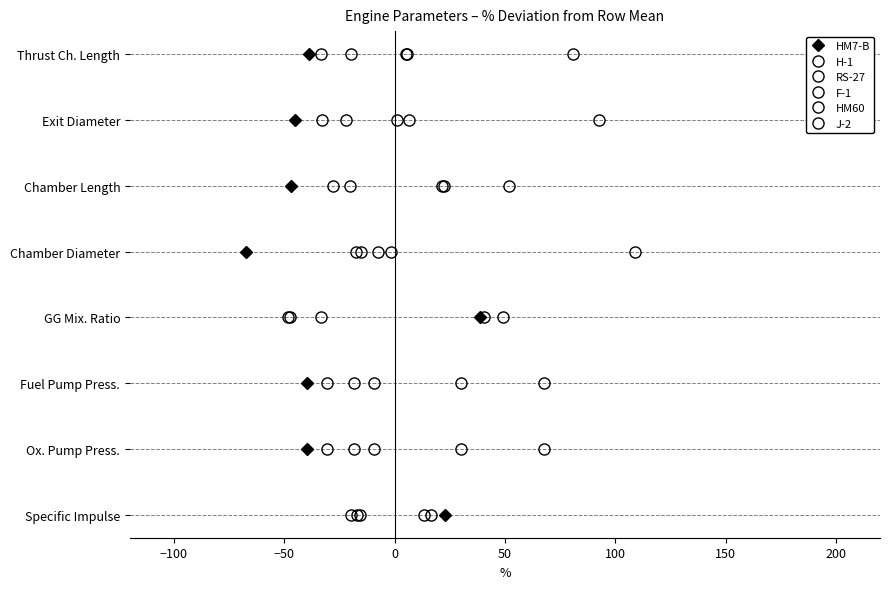

What value does the J-2 series have at 0?

2